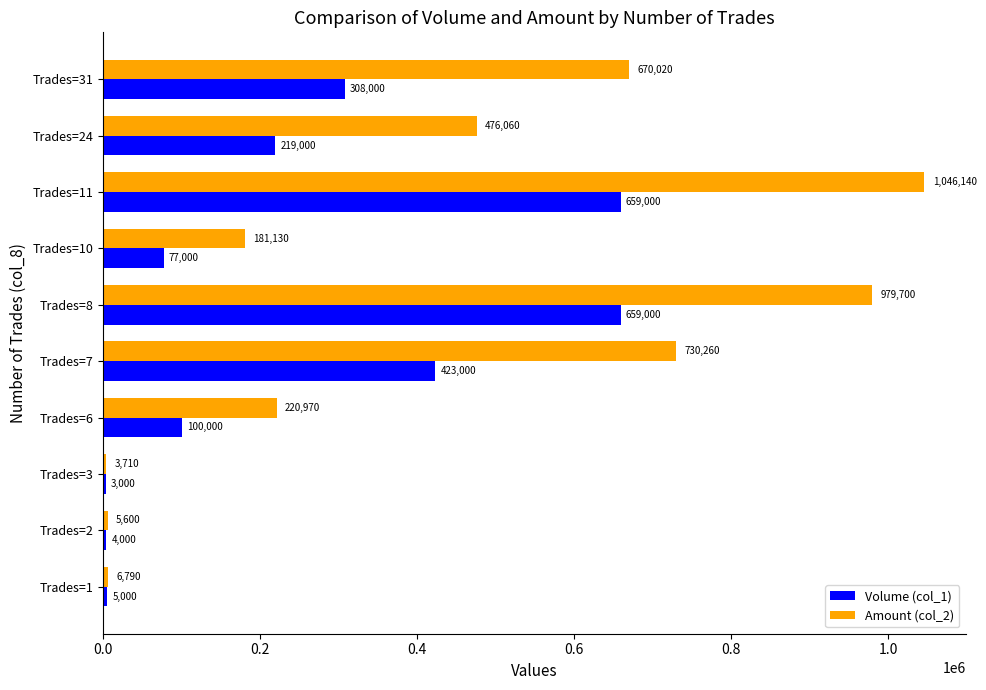

What is the greatest value displayed?

1046140